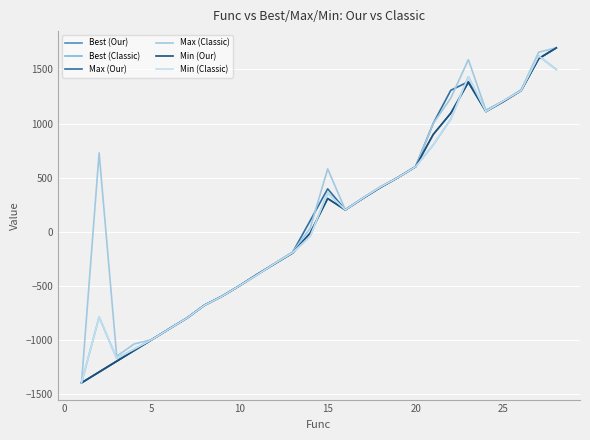

Is this an area chart (filled region under the line)?

No